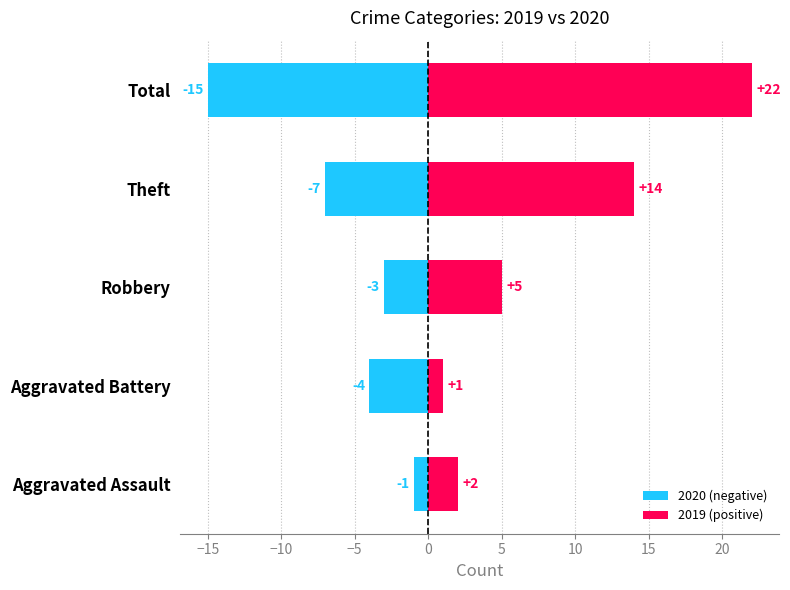

What is the difference between the maximum and minimum values in the 2020 (negative) series?

14